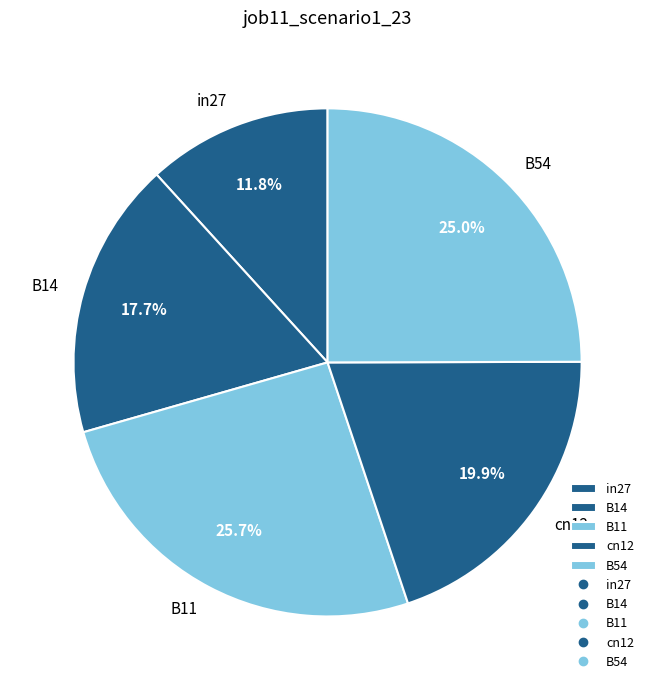

Is it true that B54 is 39% of the pie?

False